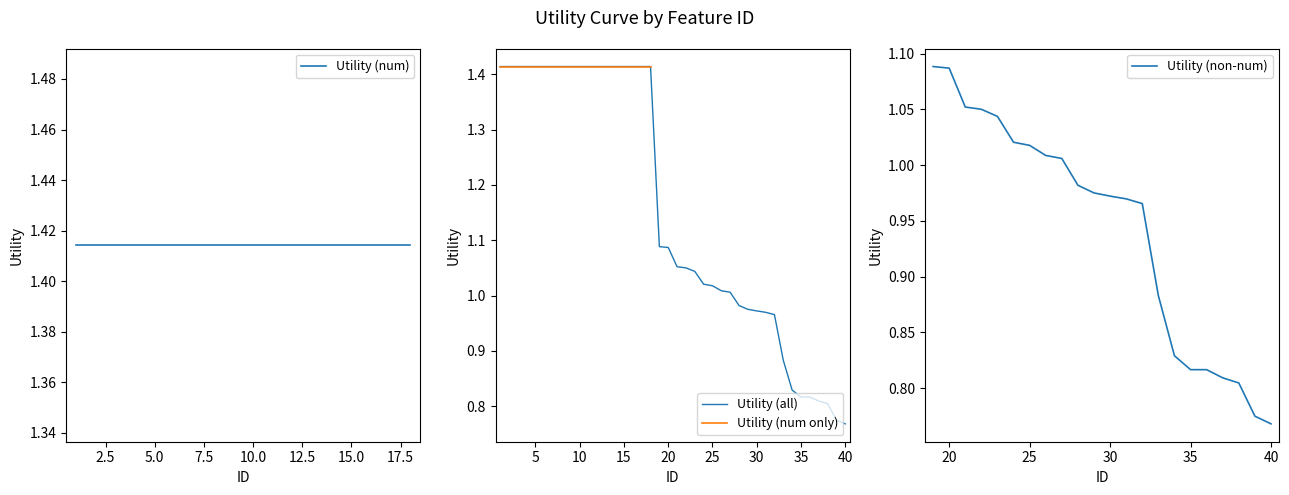

At which label does the data first exceed 1?

1